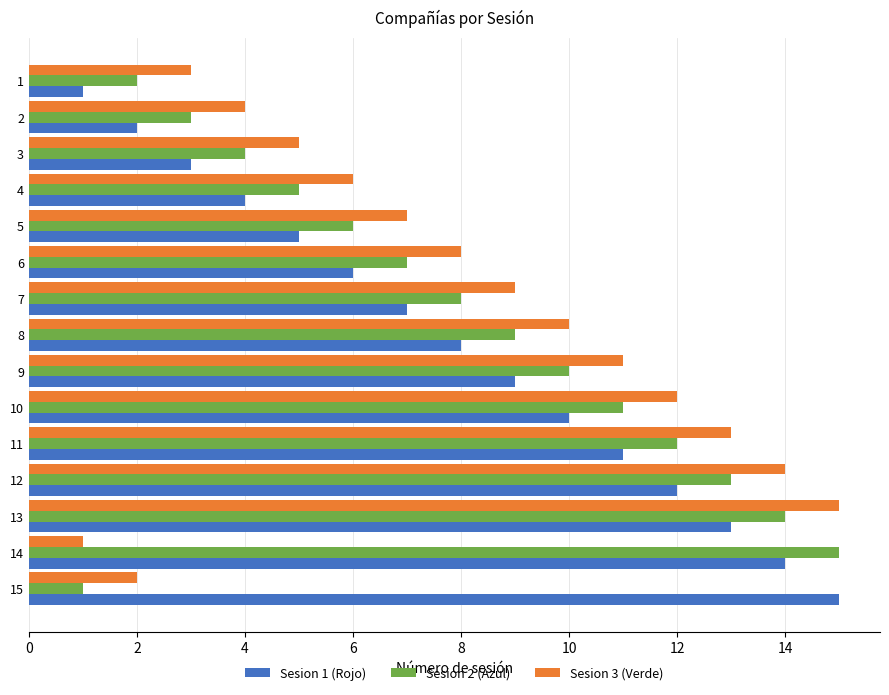

The Sesion 1 (Rojo) series shows 1 at 3. True or false?

False